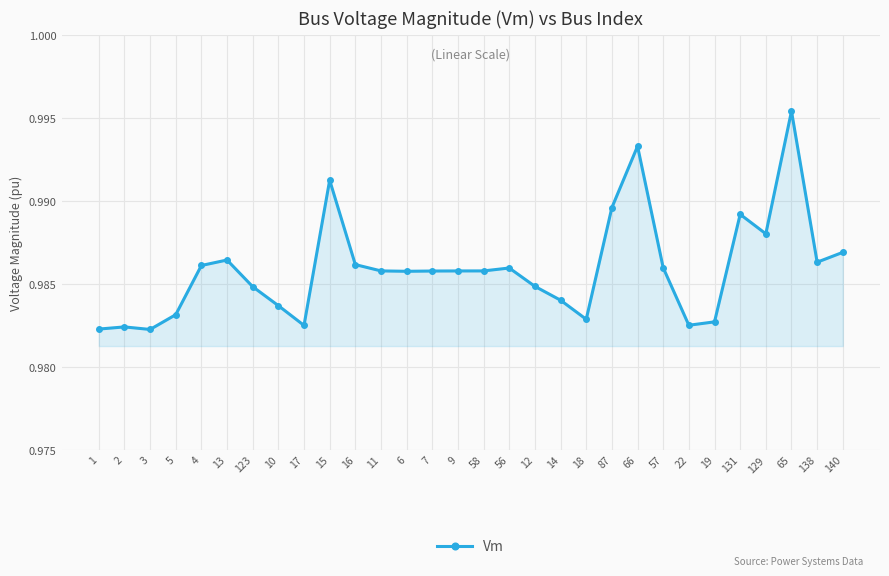

Which label corresponds to the largest value in the chart?

65